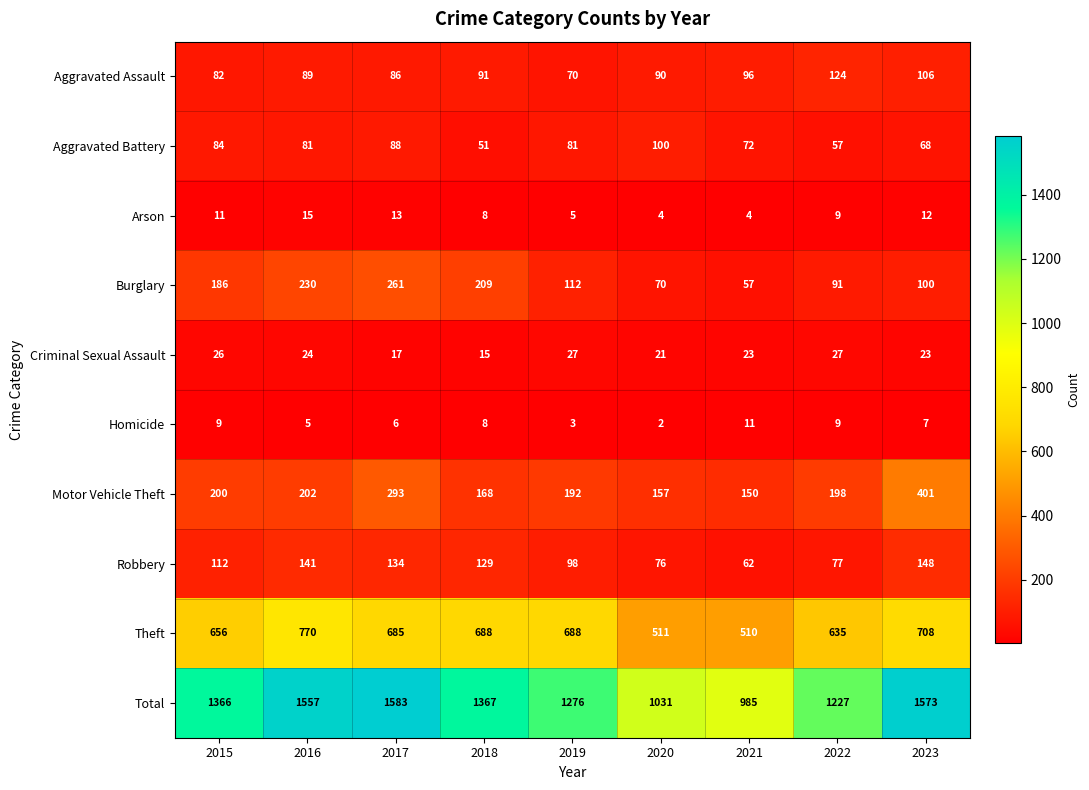

Rank the series at 2021 from highest to lowest value.

Total, Theft, Motor Vehicle Theft, Aggravated Assault, Aggravated Battery, Robbery, Burglary, Criminal Sexual Assault, Homicide, Arson